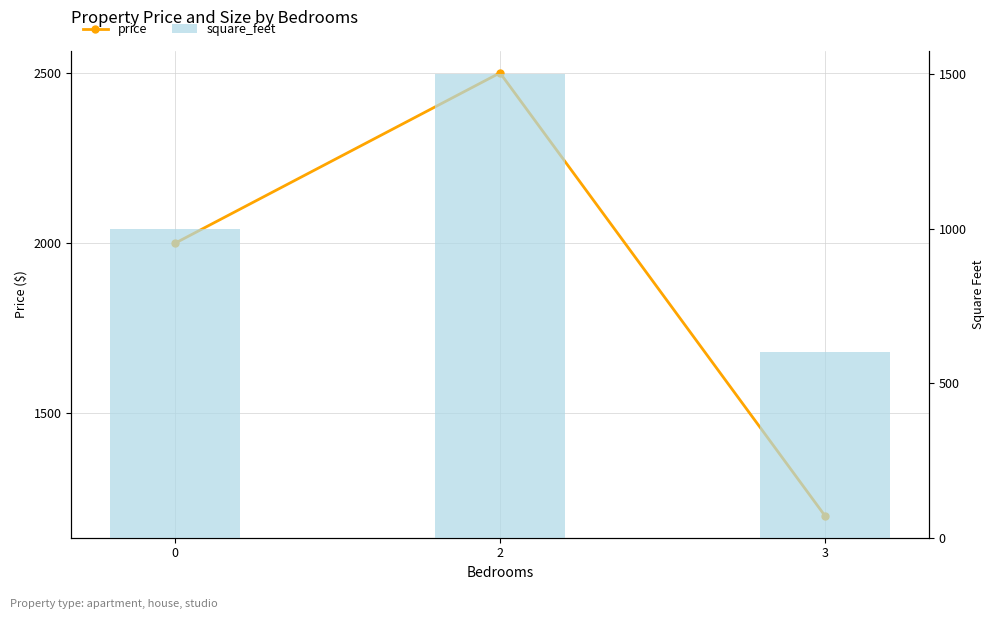

Count the number of data series in this chart.

2